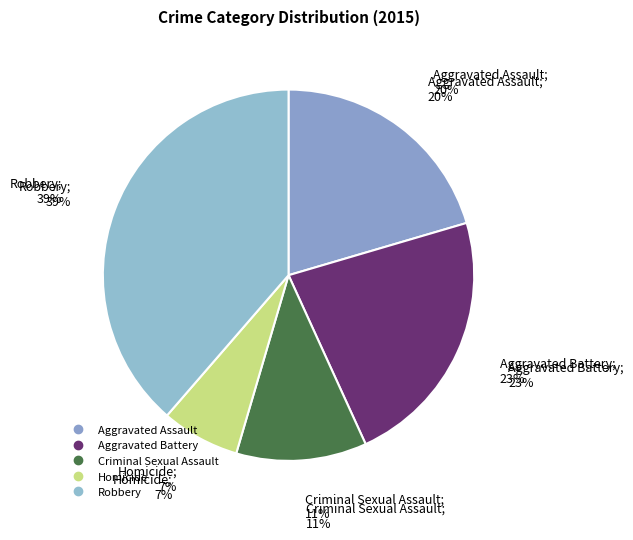

How many slices are in this pie chart?

5